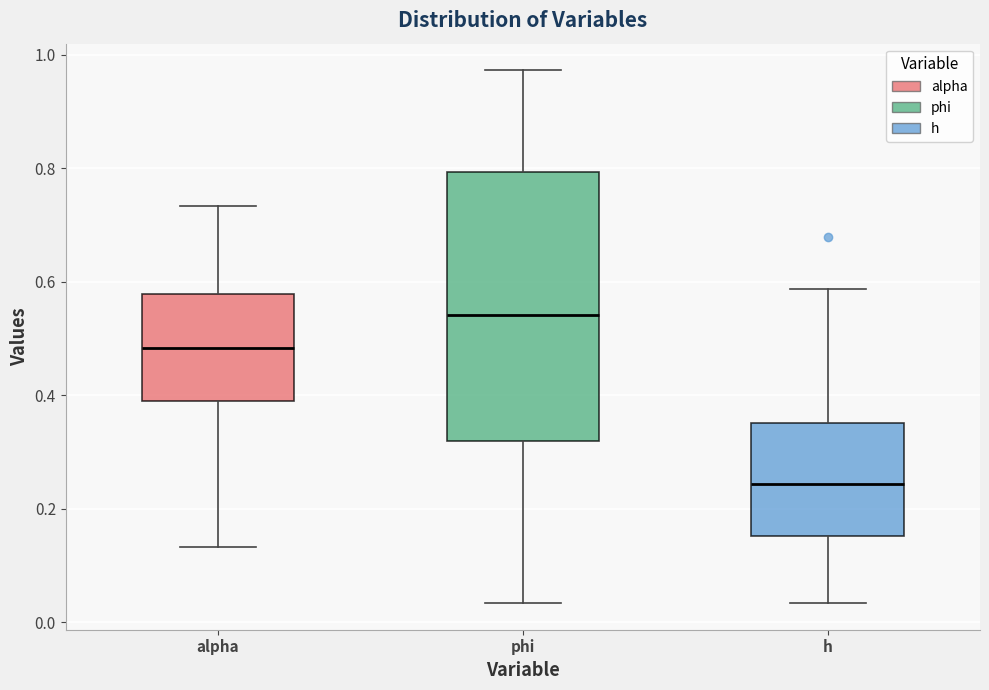

Which box is the tallest, from its lower edge to its upper edge?

phi